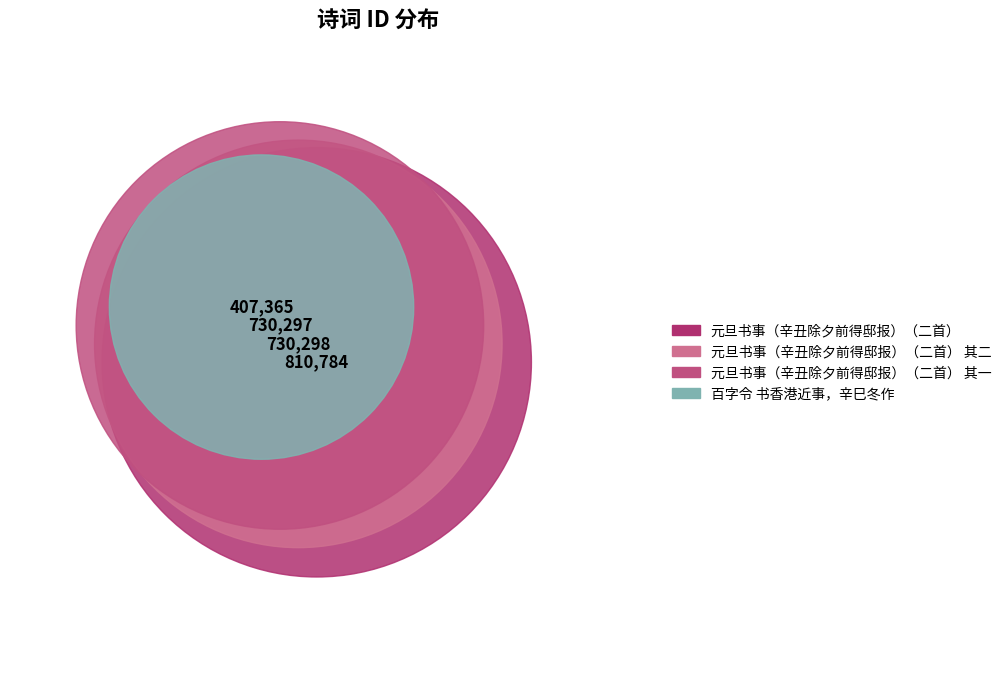

Does any single category account for the majority?

No